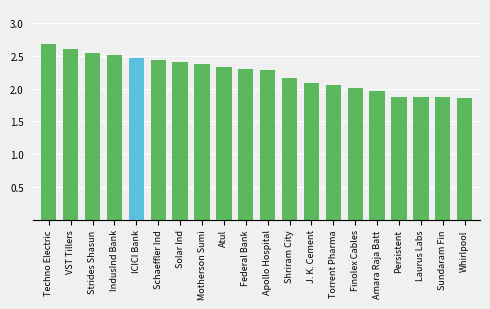

What is the sum of the values at Shriram City and J. K. Cement?

4.2